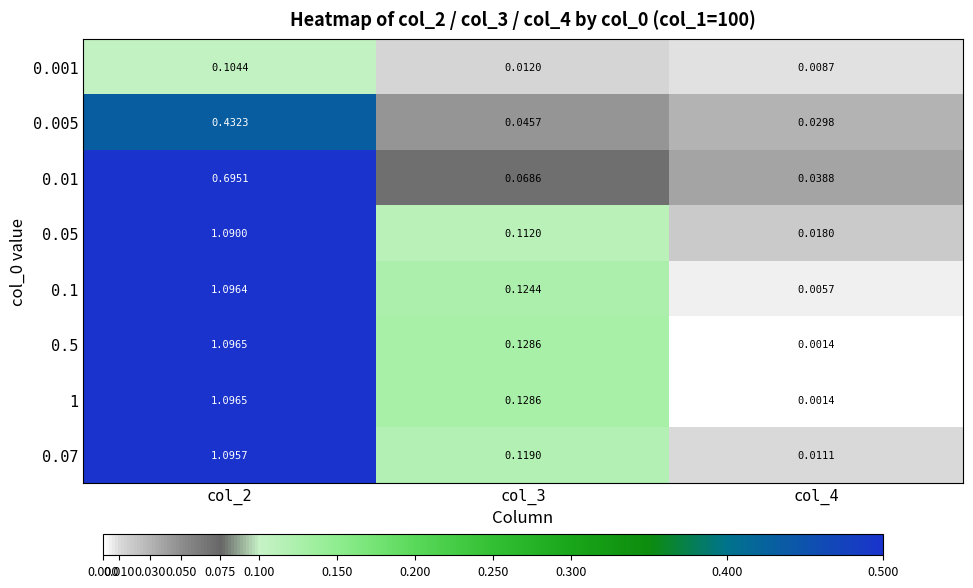

Is the value of 0.01 at col_4 greater than the value of 0.1 at col_4?

Yes